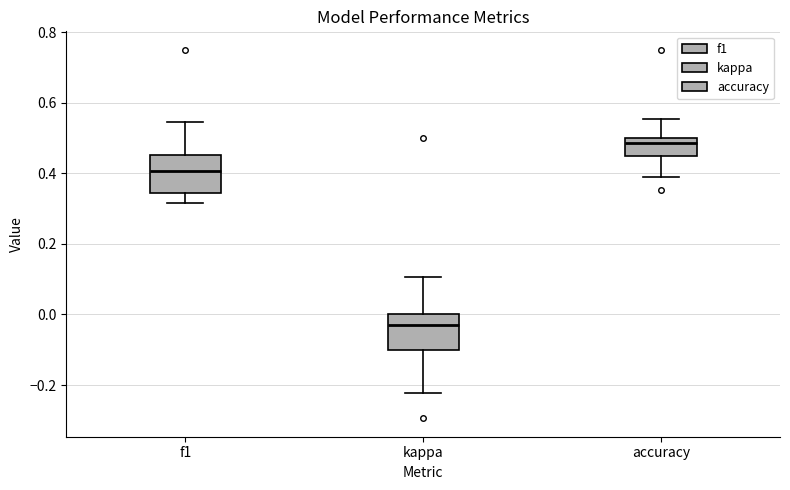

Where is the lower edge of the box for kappa on the y-axis? The values are not printed on the chart, so give them approximately, as read against the axis.

-0.10